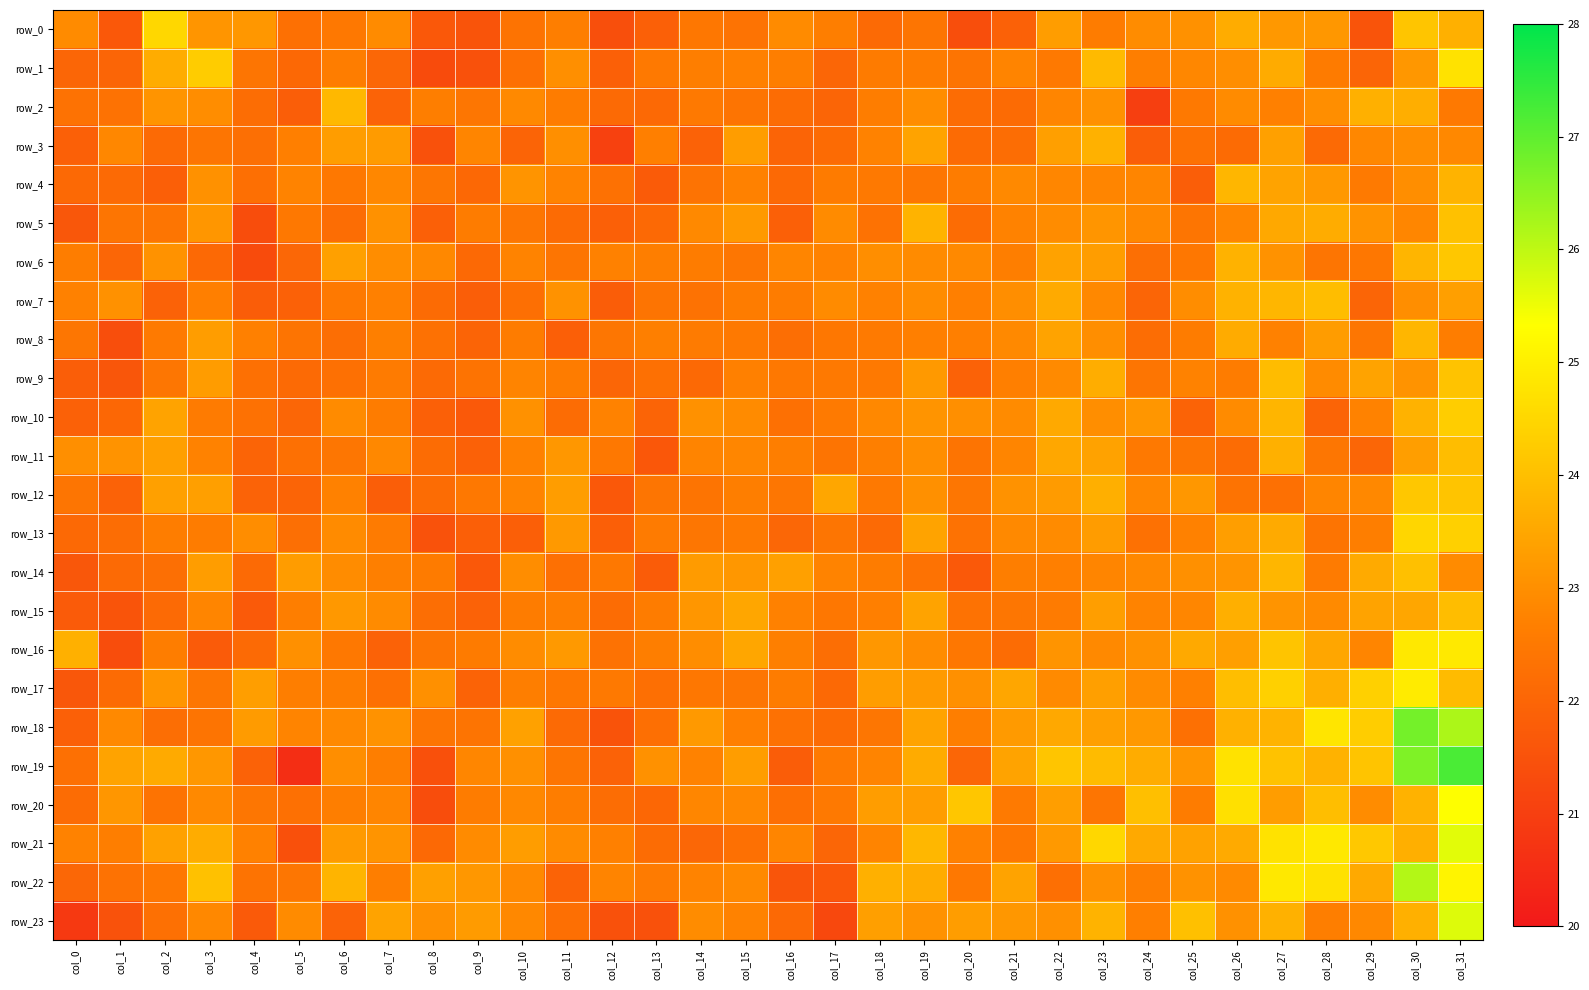

At how many categories does at least one series exceed 26?

2